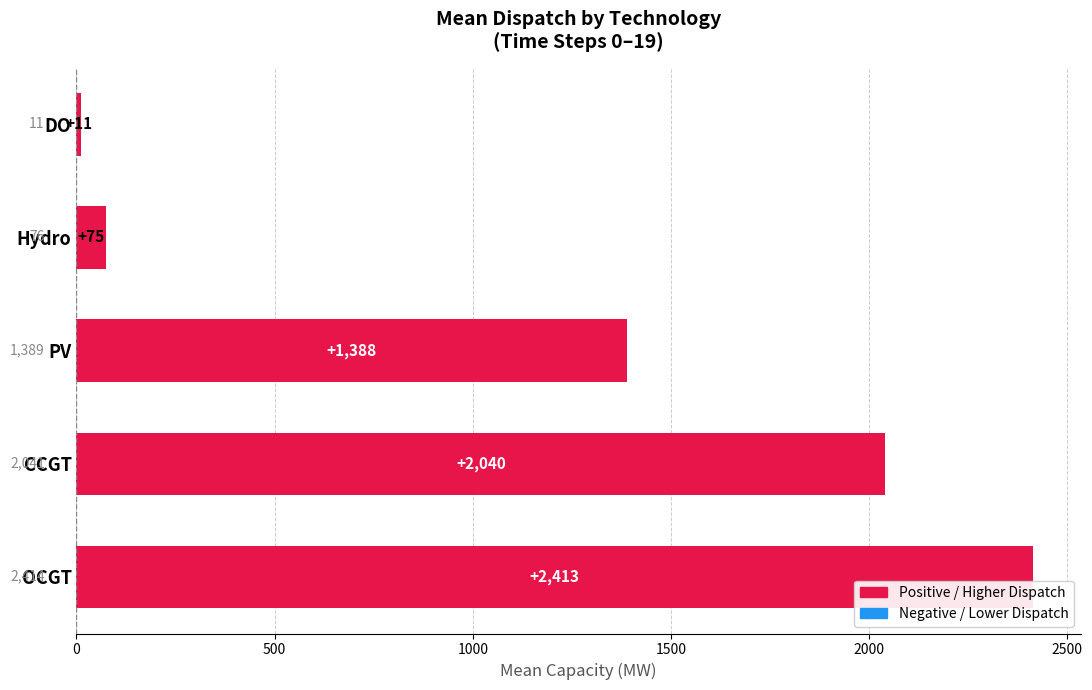

The chart shows a value of 75.8 at Hydro. True or false?

True